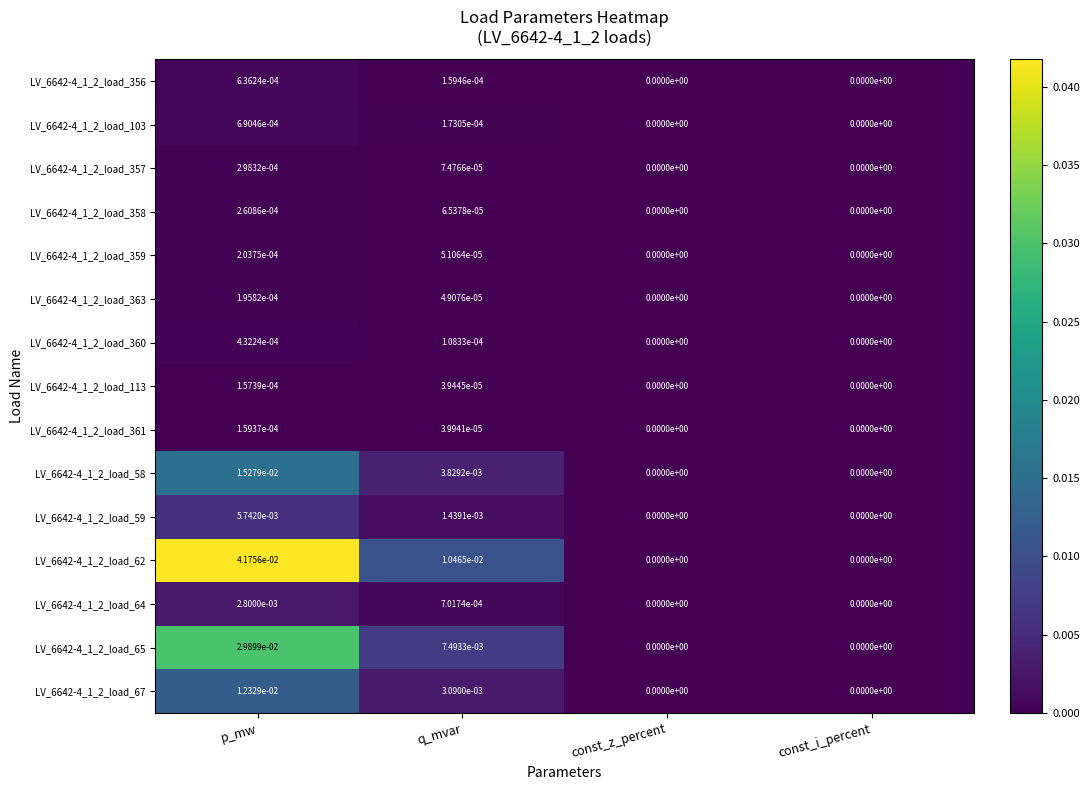

The LV_6642-4_1_2_load_361 series shows 0.0 at const_i_percent. True or false?

True